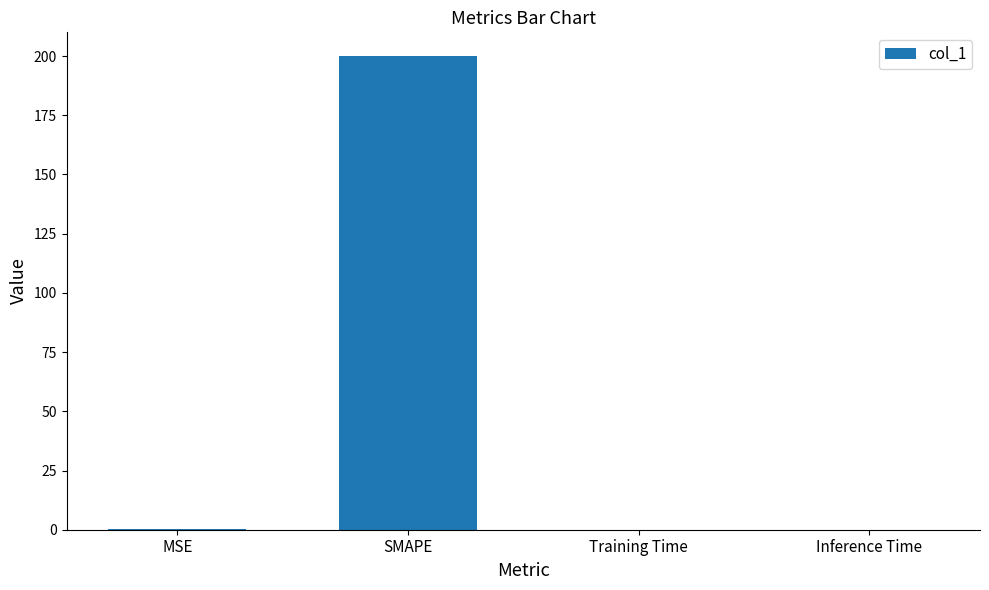

What is the sum of all values?

200.1